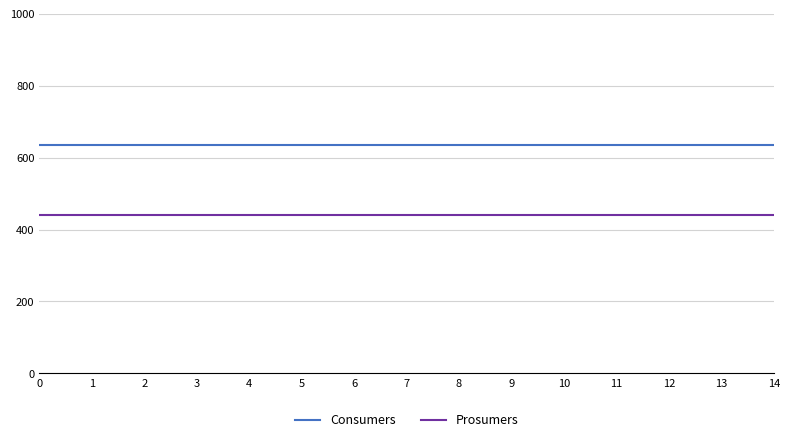

Is this an area chart (filled region under the line)?

No